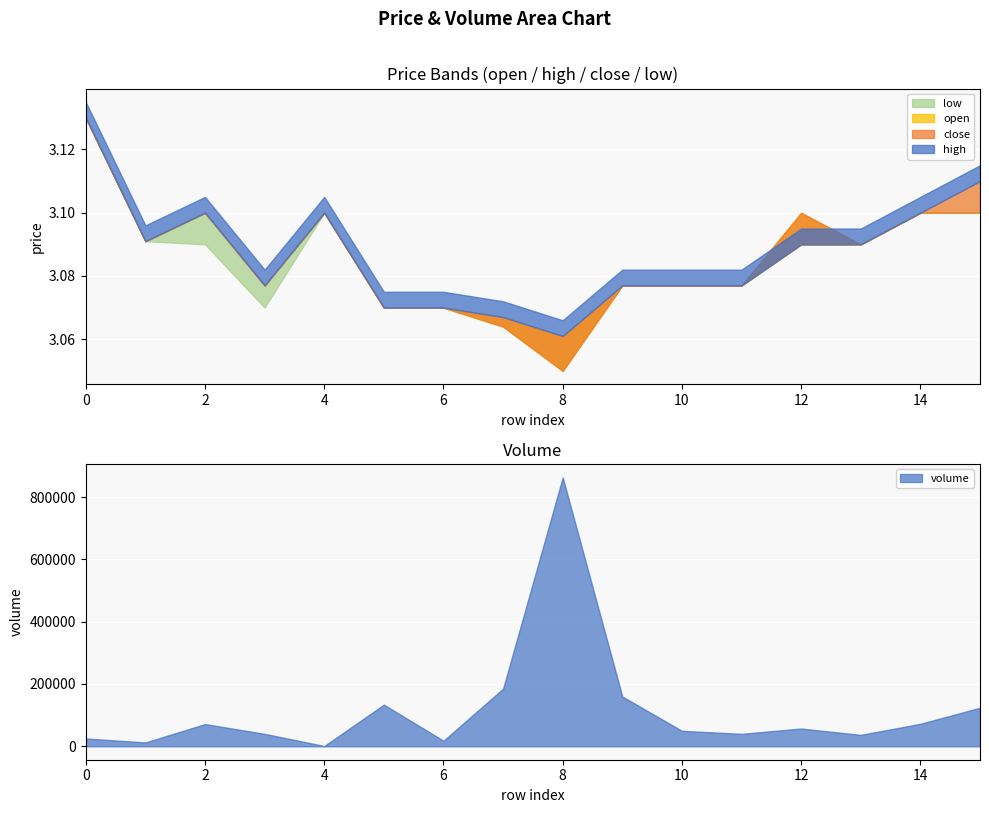

What is the sum of all open values?

49.4